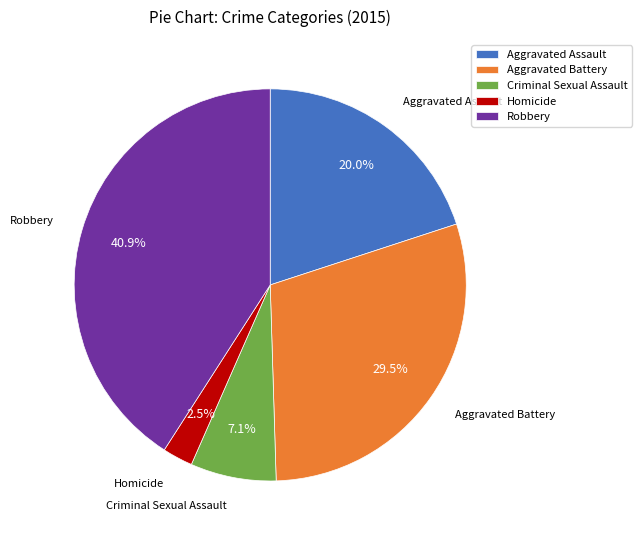

Approximately how many times larger is the value at Homicide compared to Aggravated Assault?

0.1